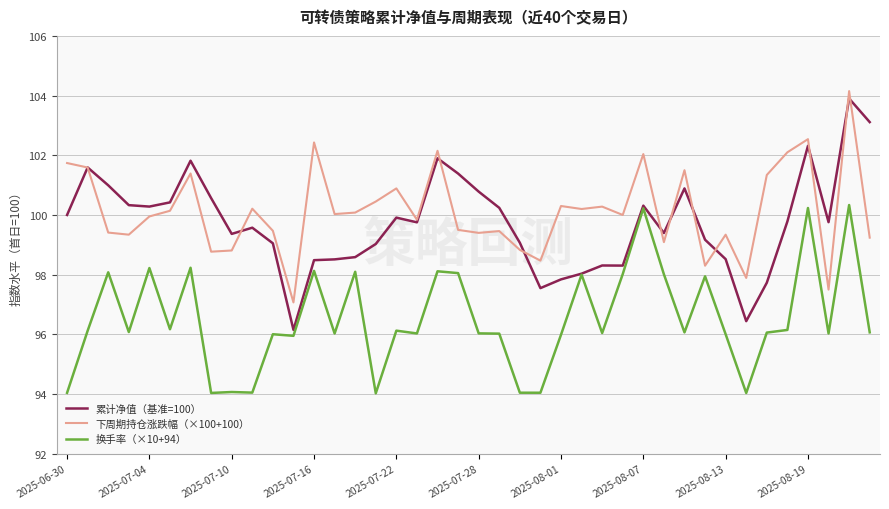

What is the lowest value of the 换手率（×10+94） series?

94.0